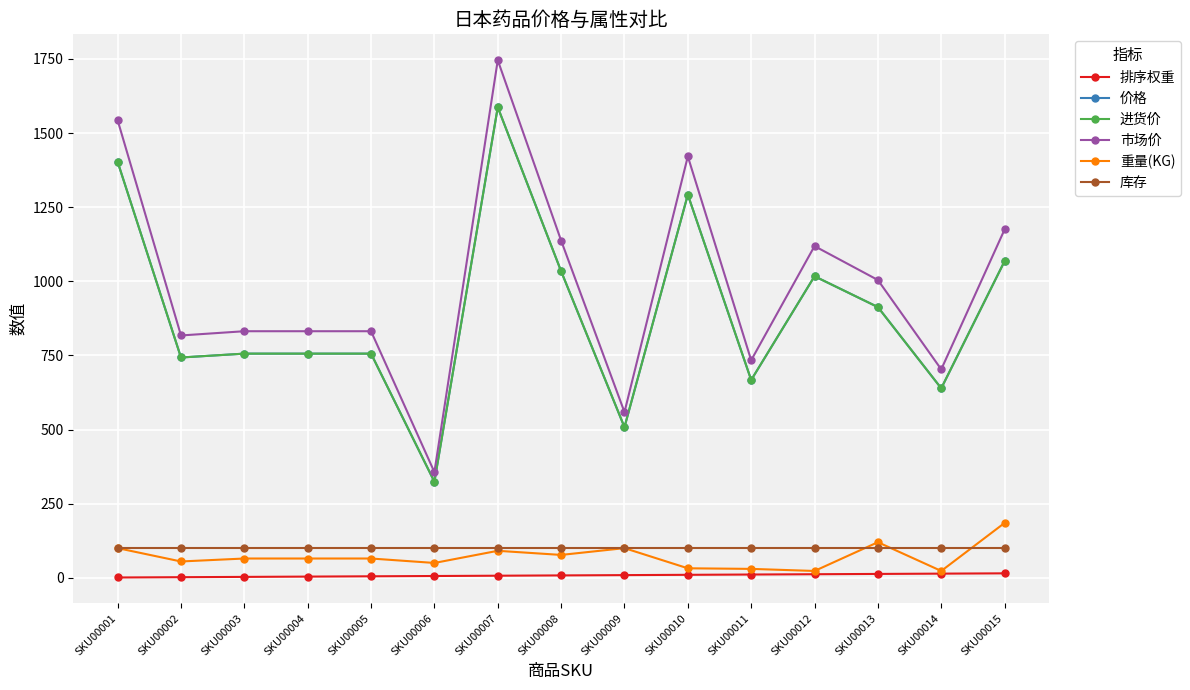

The value of 排序权重 at SKU00011 is 11.0. True or false?

True